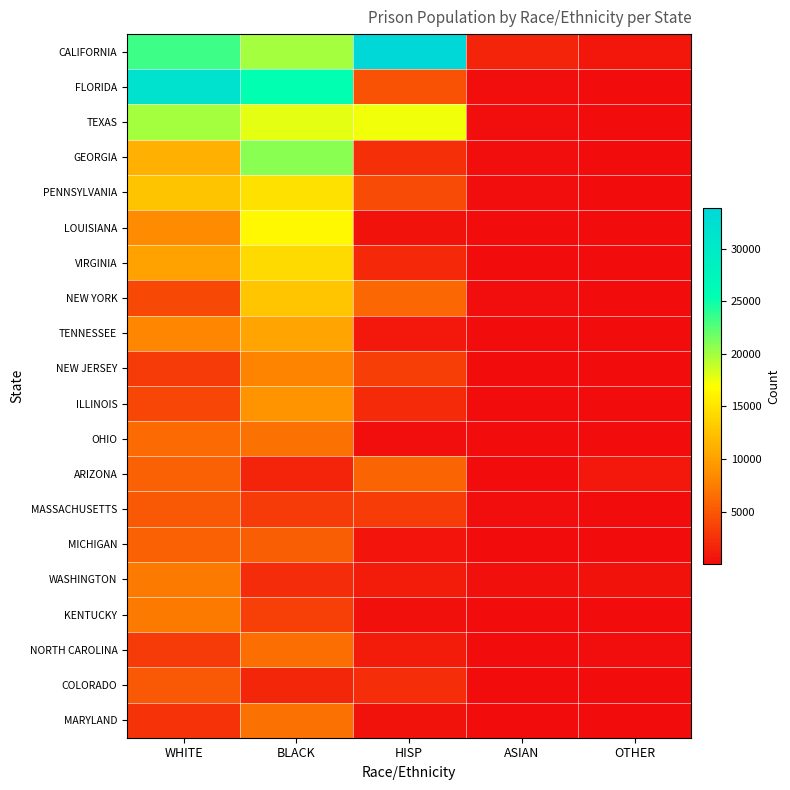

Rank the series by their maximum value, from highest to lowest.

CALIFORNIA, FLORIDA, GEORGIA, TEXAS, LOUISIANA, PENNSYLVANIA, VIRGINIA, NEW YORK, TENNESSEE, ILLINOIS, NEW JERSEY, KENTUCKY, WASHINGTON, MARYLAND, OHIO, NORTH CAROLINA, ARIZONA, MICHIGAN, MASSACHUSETTS, COLORADO